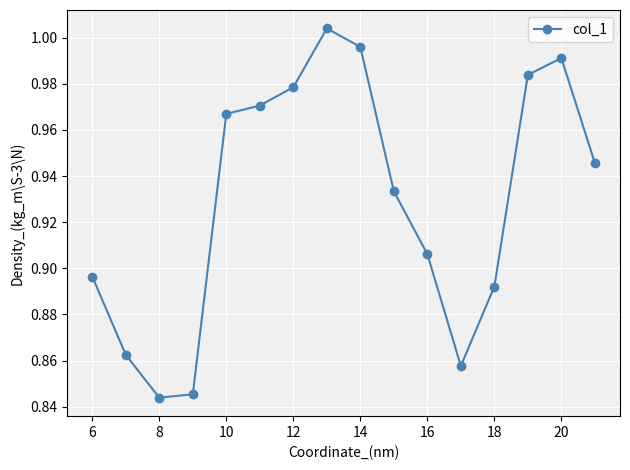

What is the sum of all values?

14.9